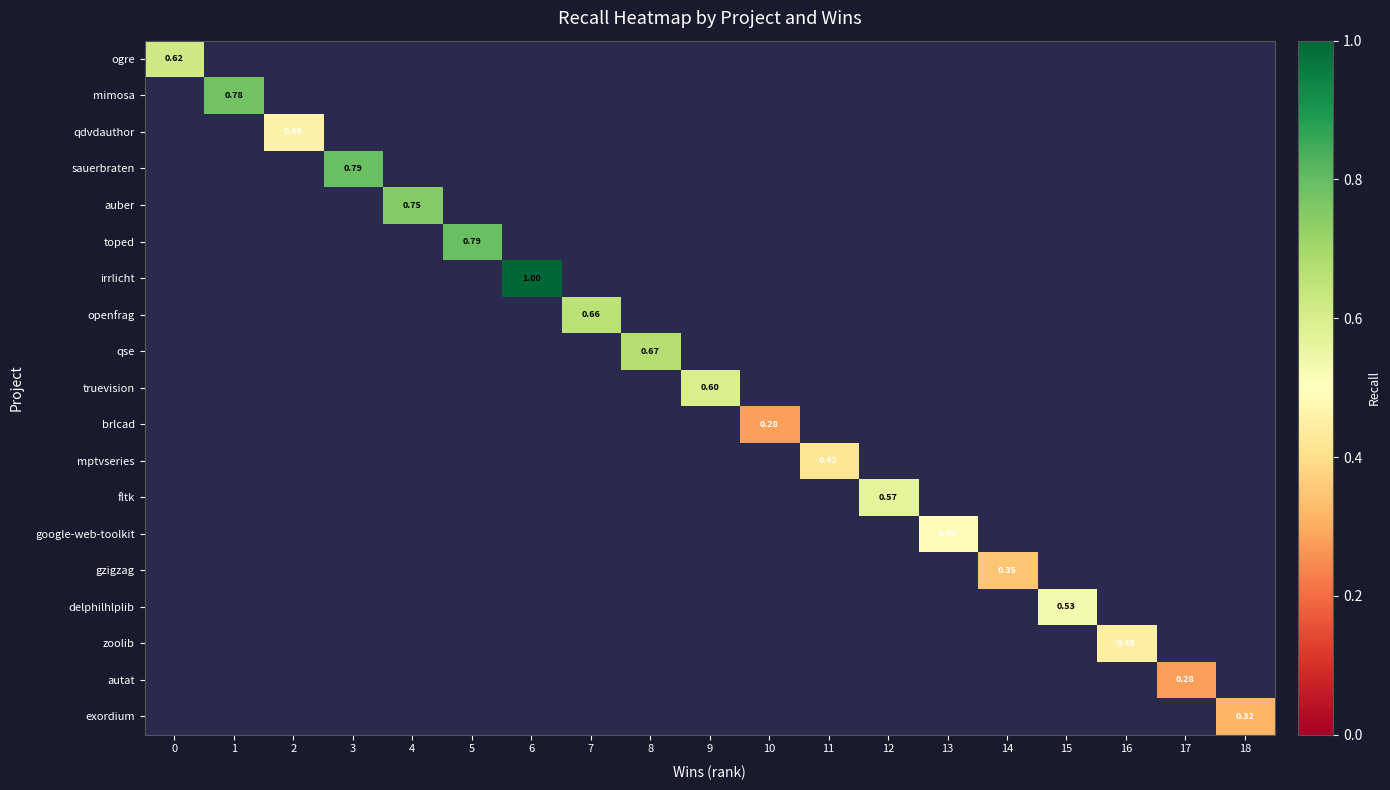

What is the minimum value shown in the chart?

0.3